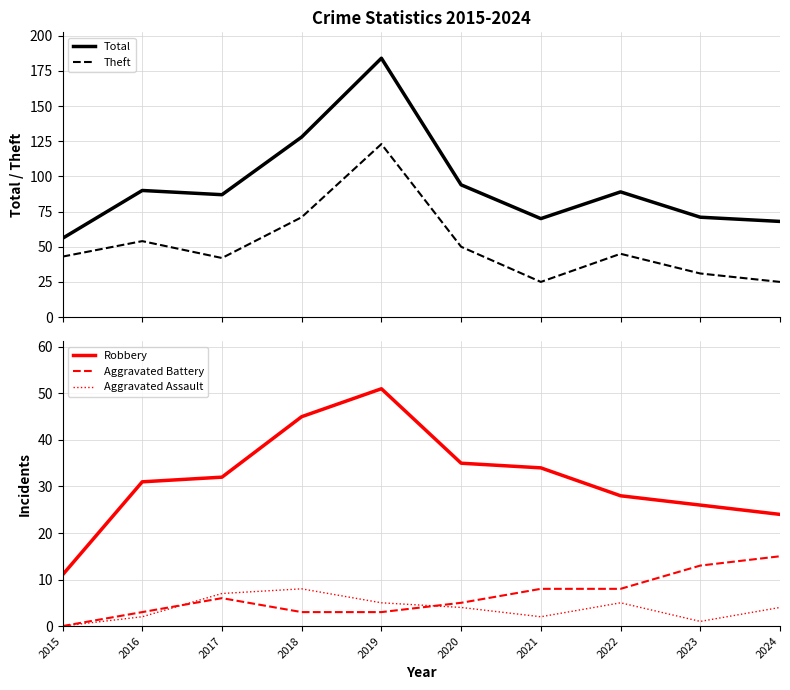

List the series in order of their peak value, highest first.

Total, Theft, Robbery, Aggravated Battery, Aggravated Assault